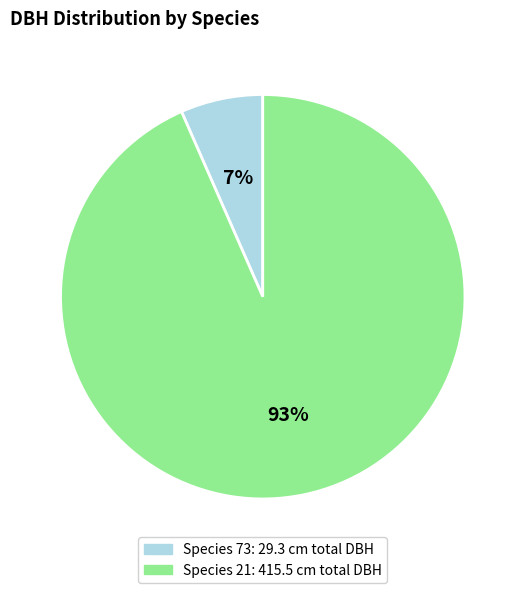

Is there a majority slice in this chart?

Yes